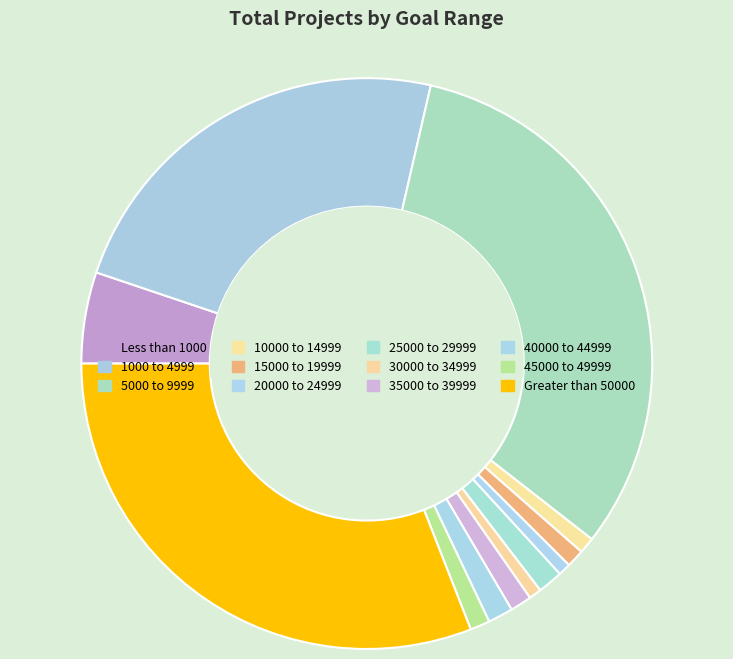

To the nearest percent, what percentage of the pie is 5000 to 9999?

32%